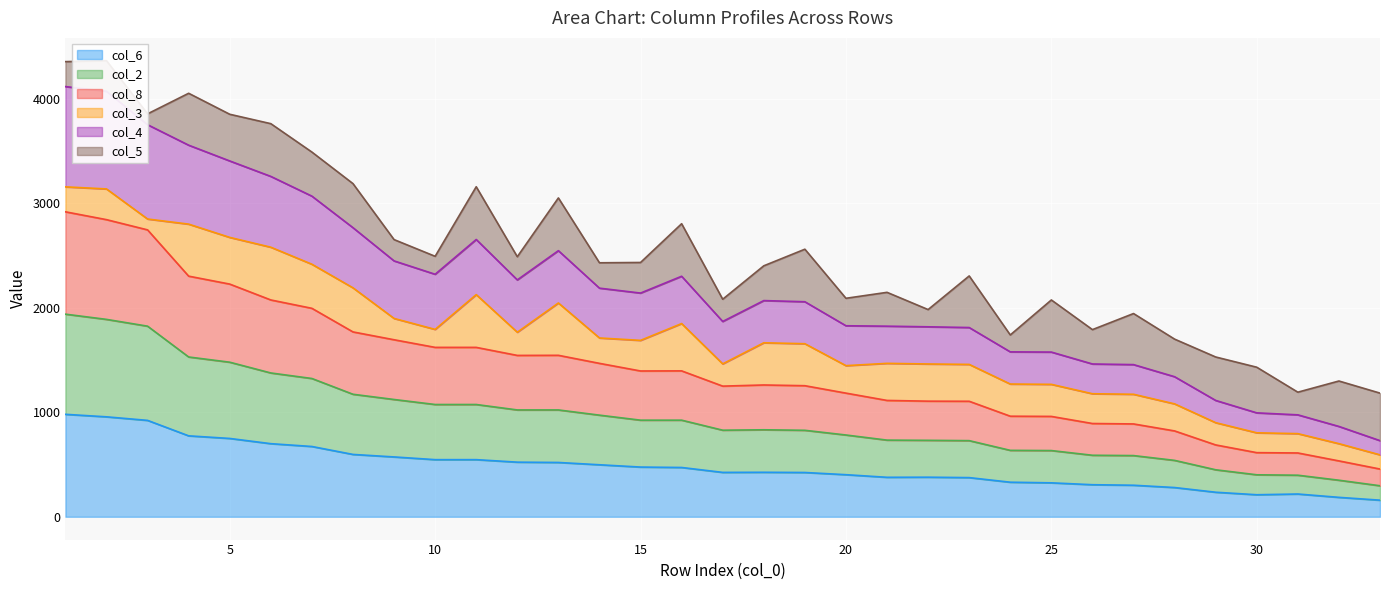

In col_8, how many points are lower than both neighbors (excluding endpoints)?

3